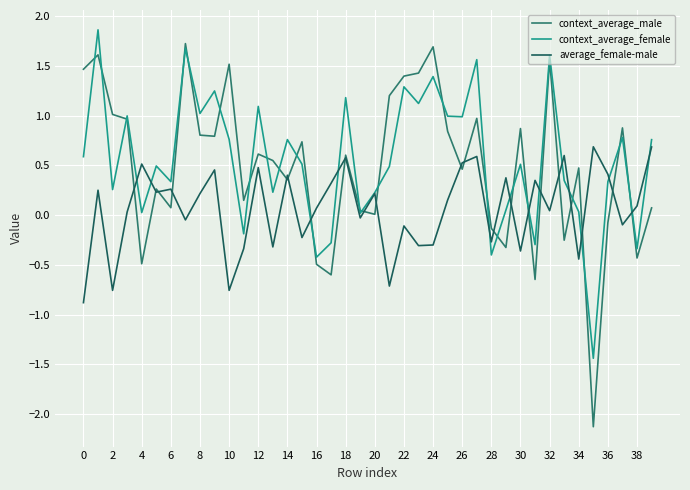

Which series has the widest spread of values?

context_average_male